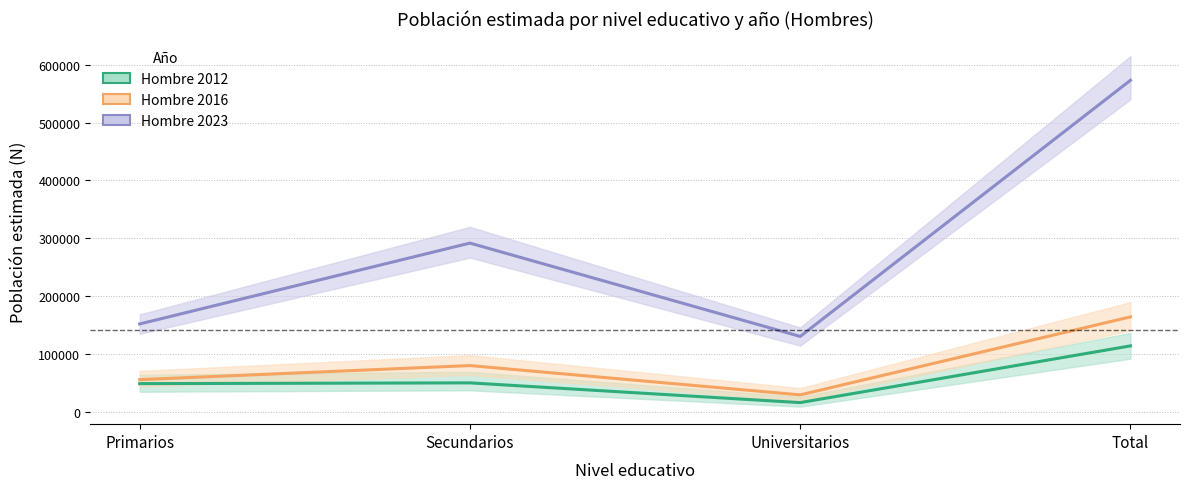

Where is the first local maximum for Hombre 2023?

Secundarios